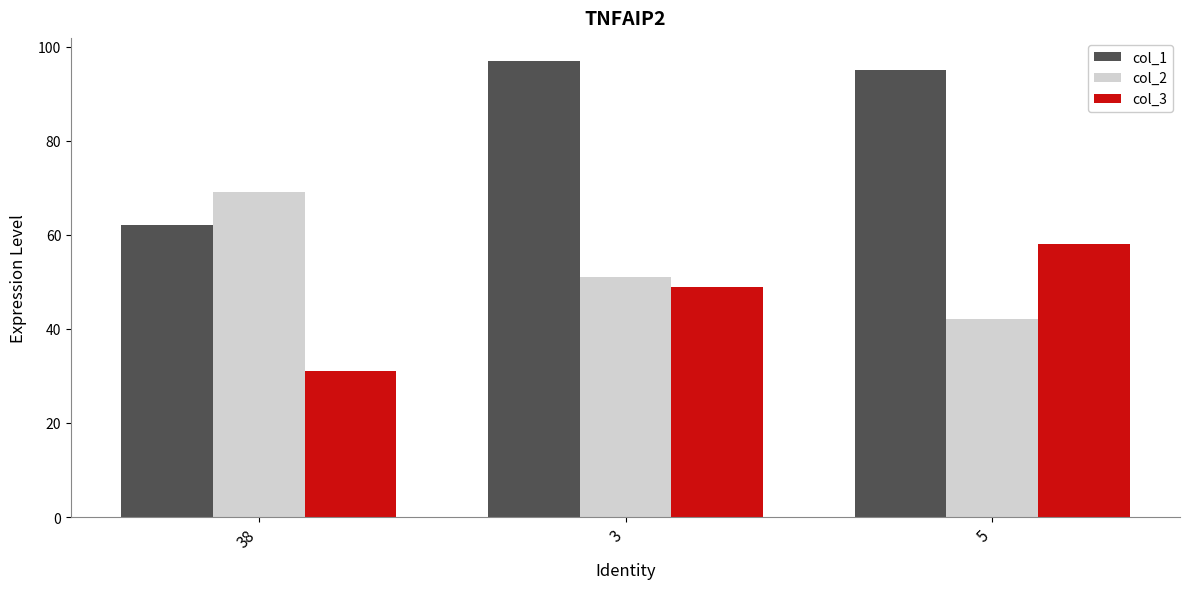

At which label does col_1 reach its peak?

3